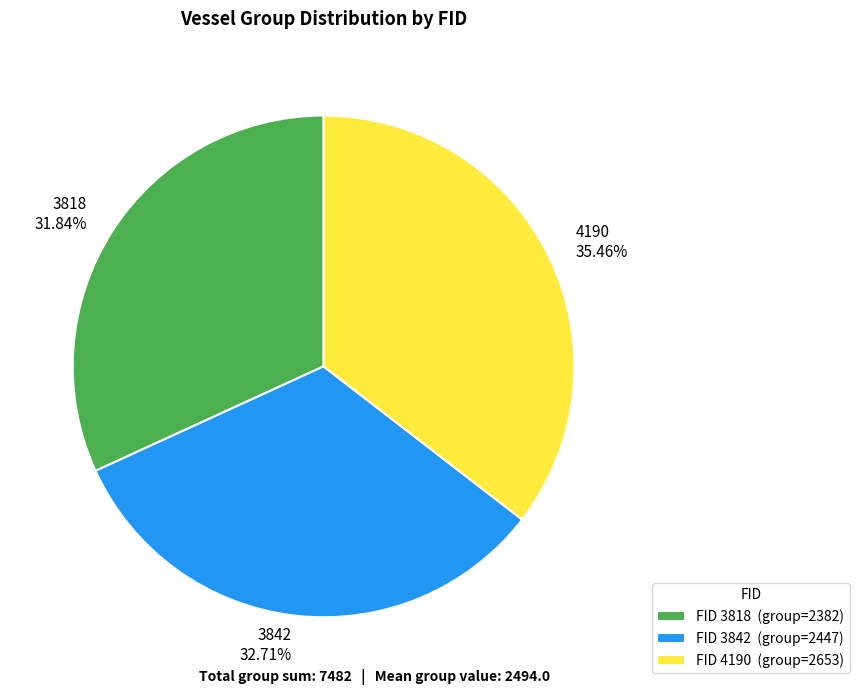

Does any single category account for the majority?

No